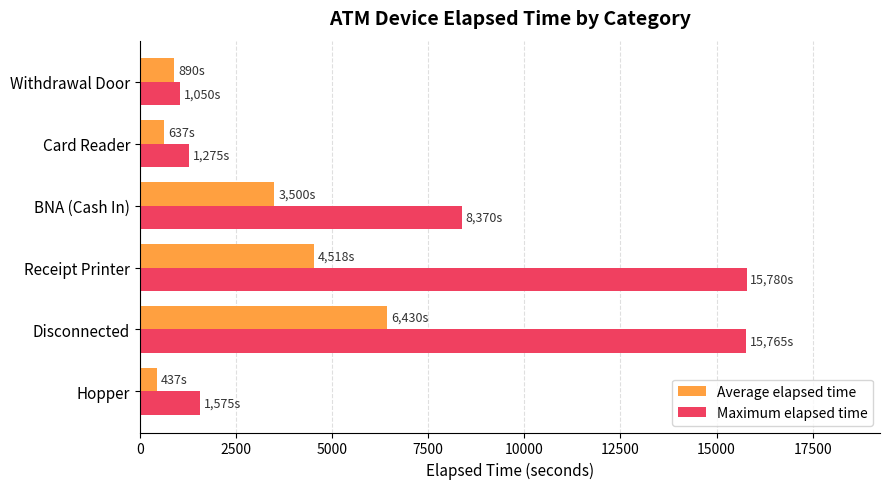

Which series has the largest range (max minus min)?

Maximum elapsed time